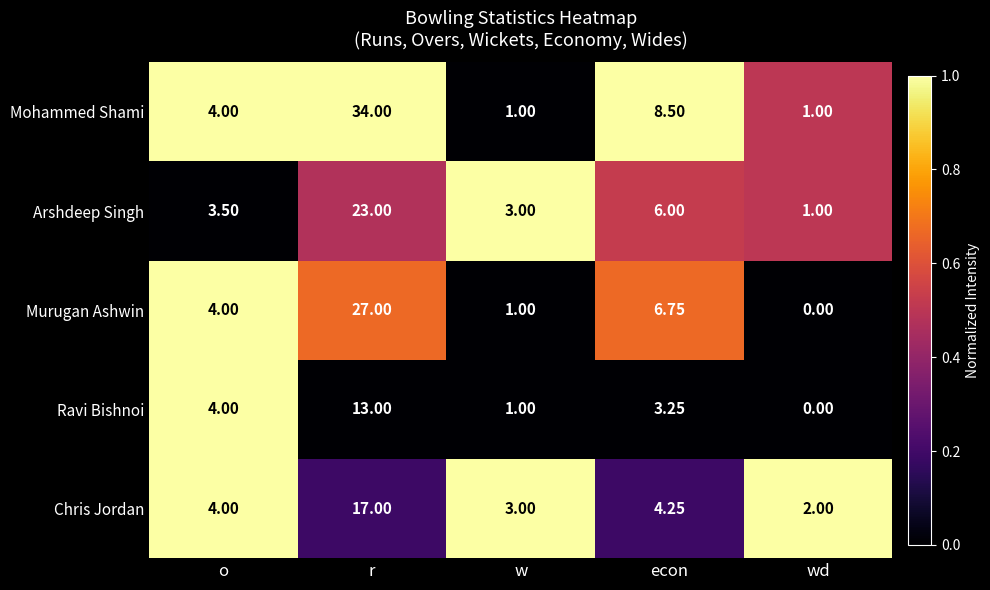

At which category is the sum across all series the highest?

r